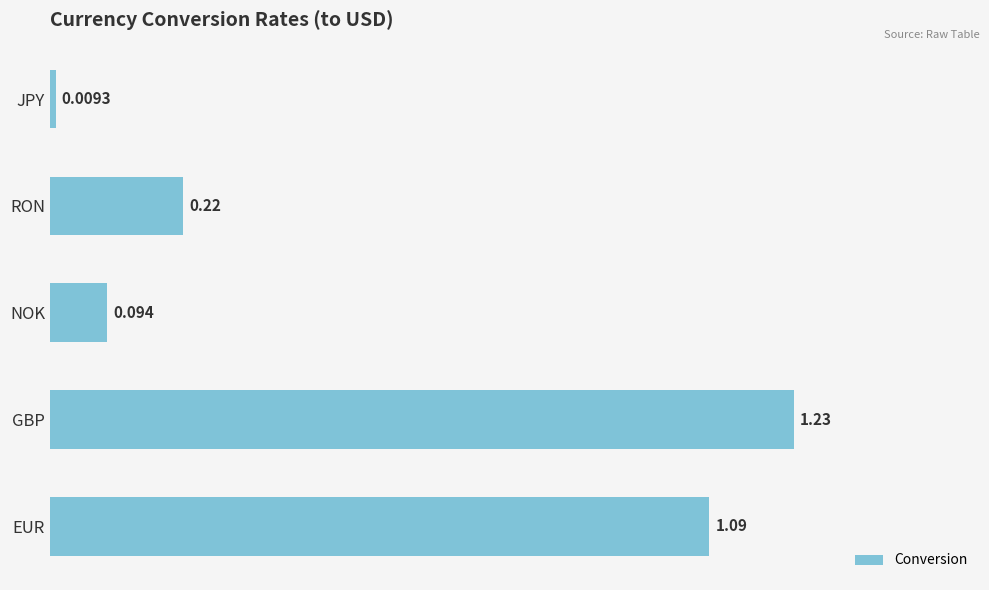

Which category has the highest value across all series?

GBP